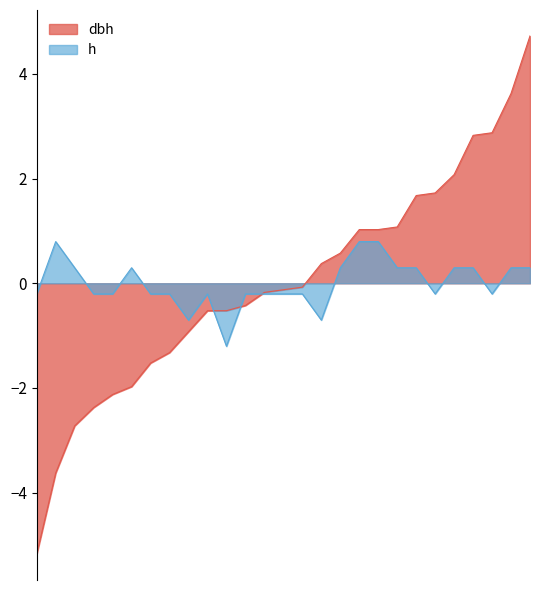

List the series in order of their peak value, highest first.

dbh, h